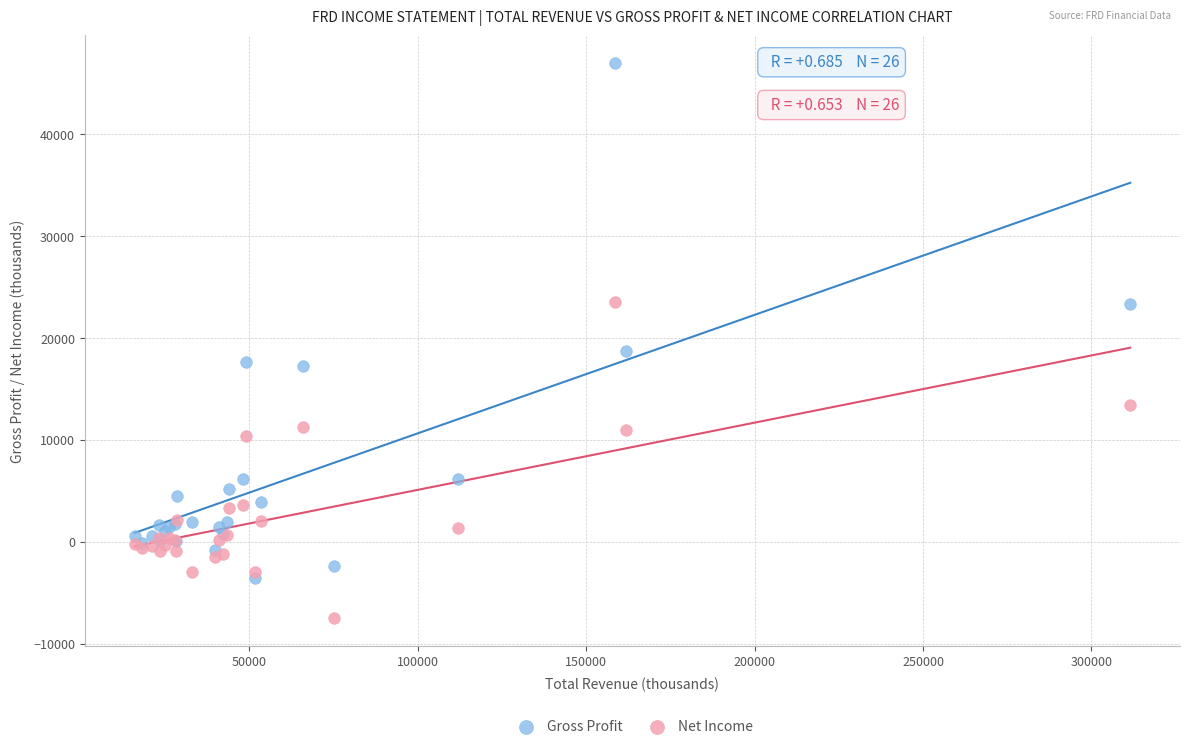

Which series reaches the minimum Y coordinate?

Net Income